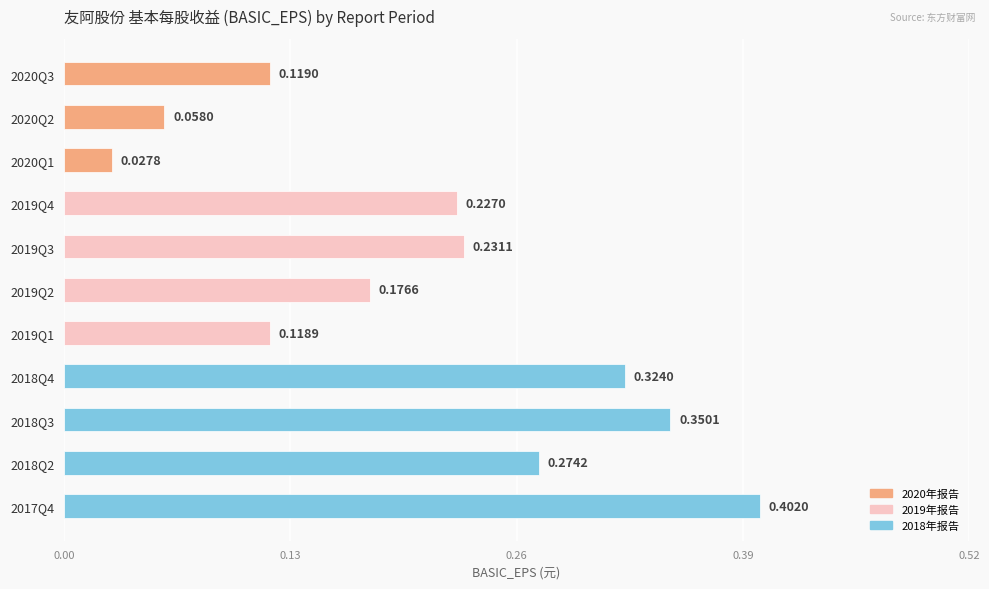

What is the sum of all values?

2.3